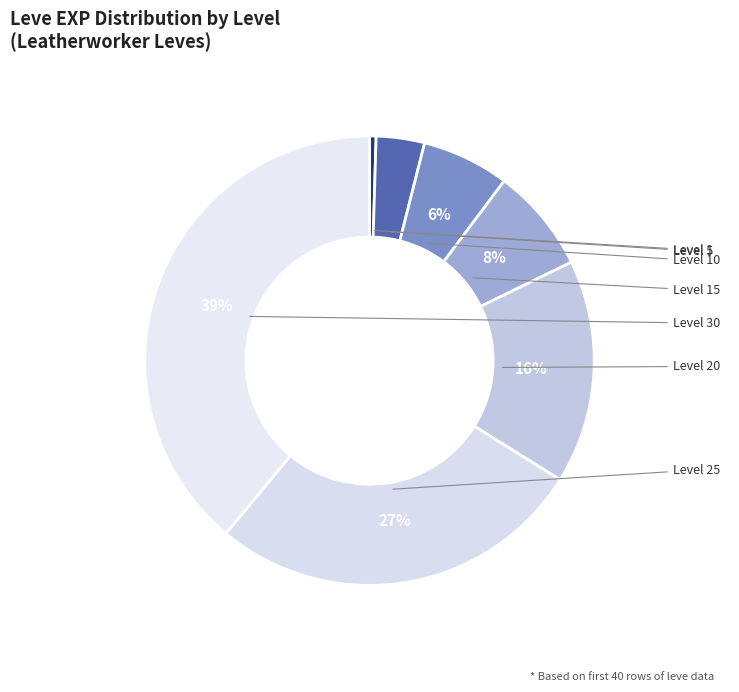

Count the number of slices in the pie.

7